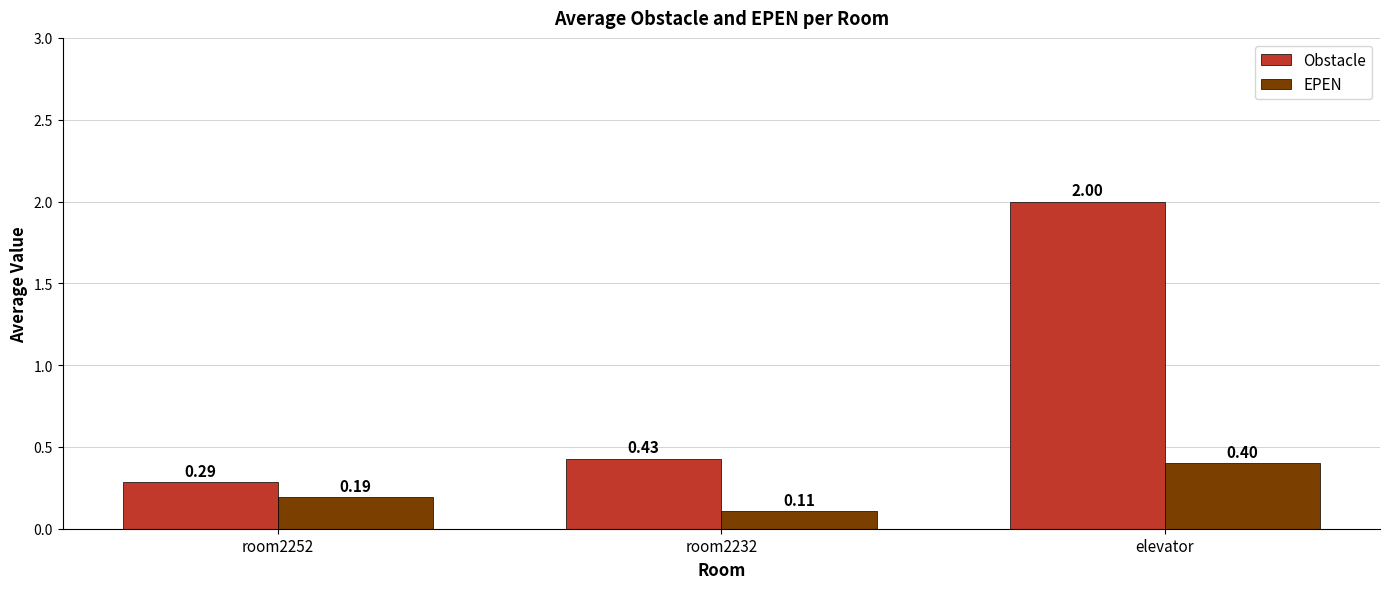

The Obstacle series shows 0.7 at room2232. True or false?

False